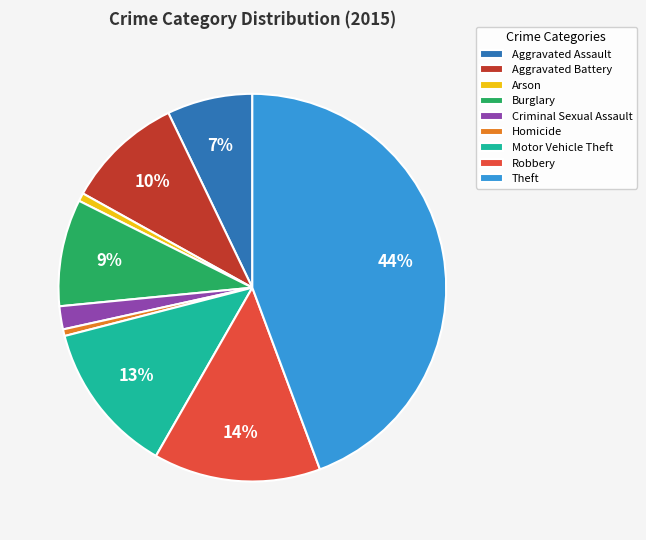

Between Arson and Theft, which is larger?

Theft